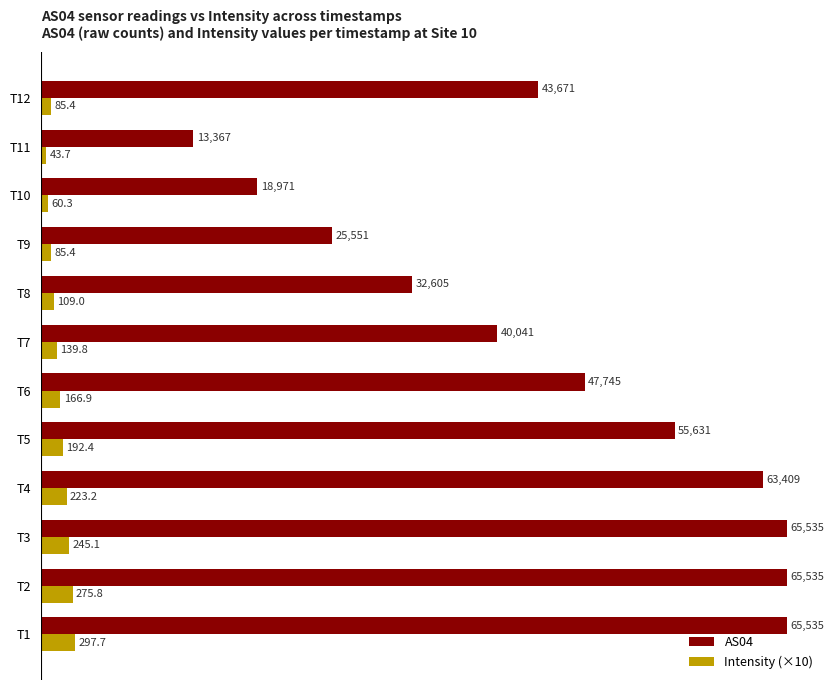

What is the sum of all AS04 values?

537596.0